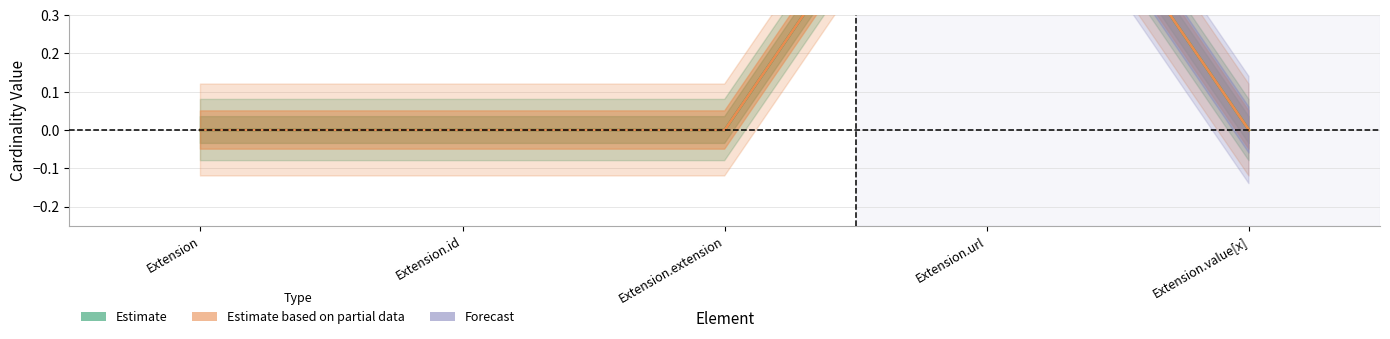

Between Extension.id and Extension.value[x], which is larger?

Extension.id